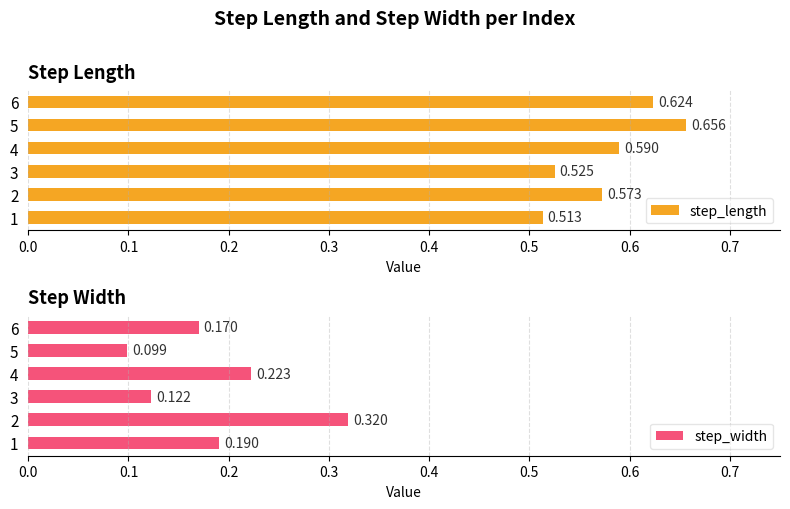

Reading left to right, list all the values displayed in this chart.

step_length: 0.5	0.6	0.5	0.6	0.7	0.6
step_width: 0.2	0.3	0.1	0.2	0.1	0.2